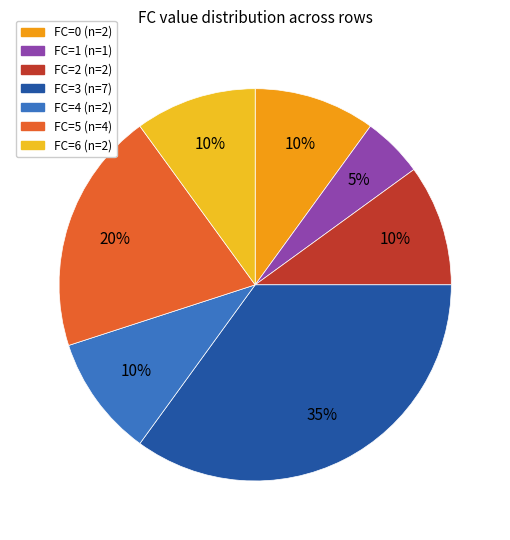

Is there any slice that represents more than half of the pie?

No